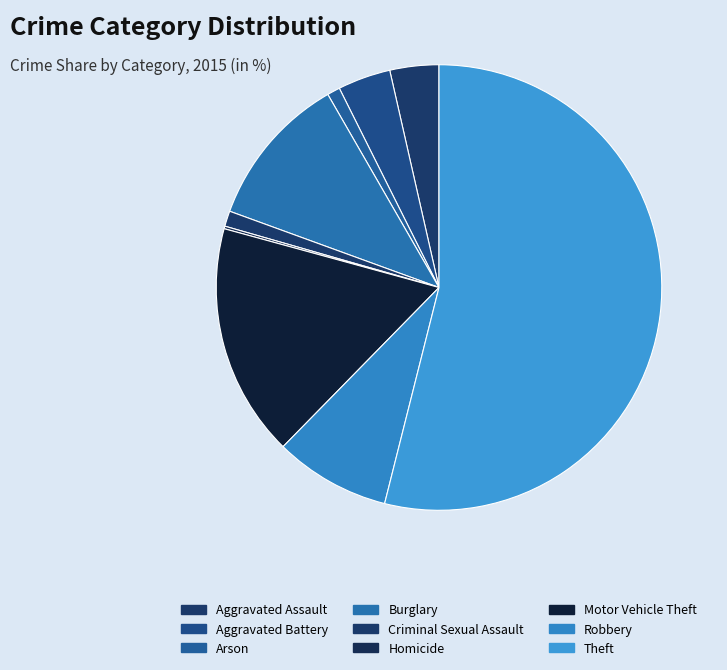

Does Homicide represent more than half of the total?

No